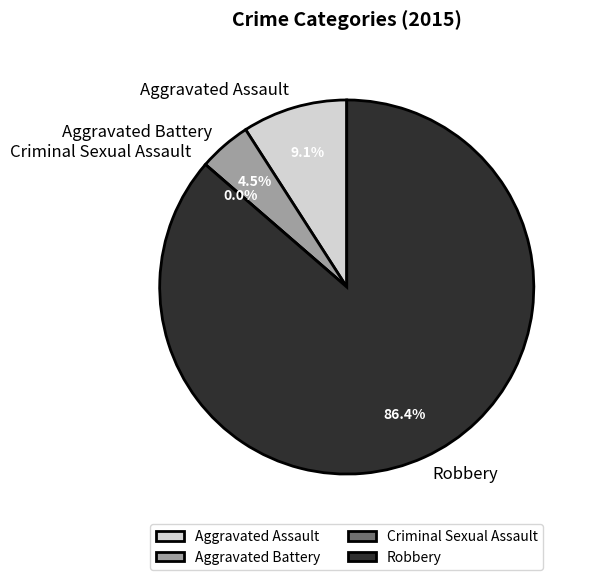

Is there a majority slice in this chart?

Yes